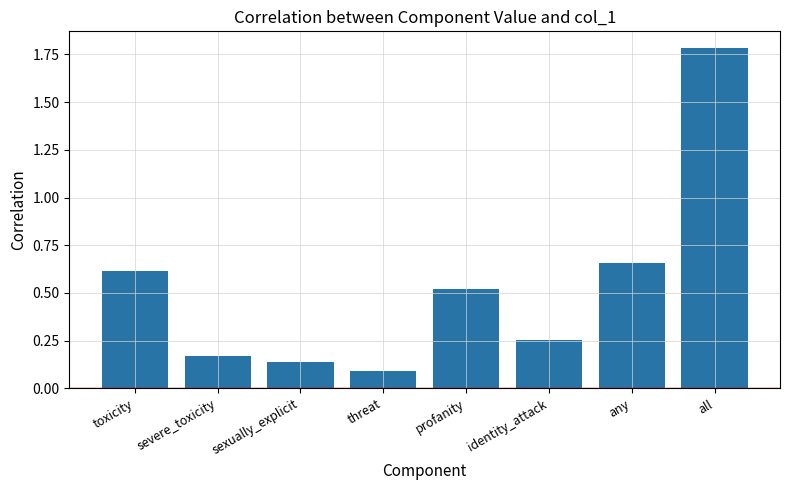

The chart shows a value of 0.8 at profanity. True or false?

False